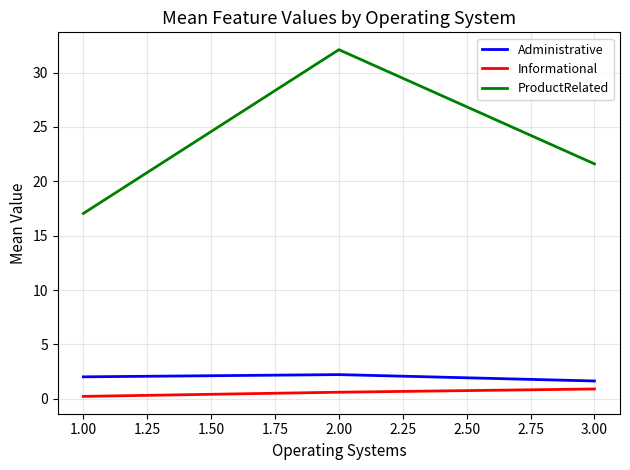

The value of ProductRelated at 3.00 is 14.5. True or false?

False